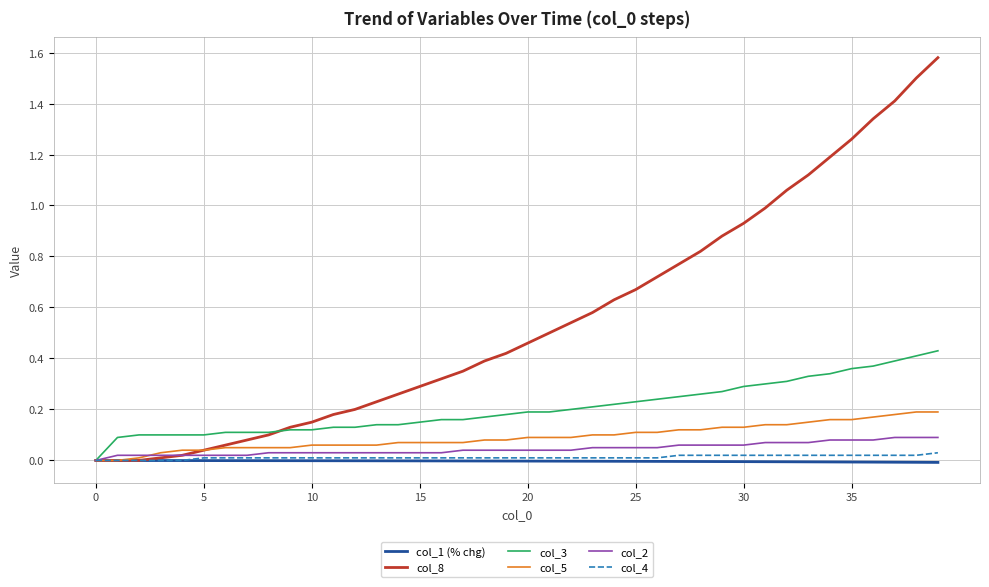

Which series has the largest total across all categories?

col_8